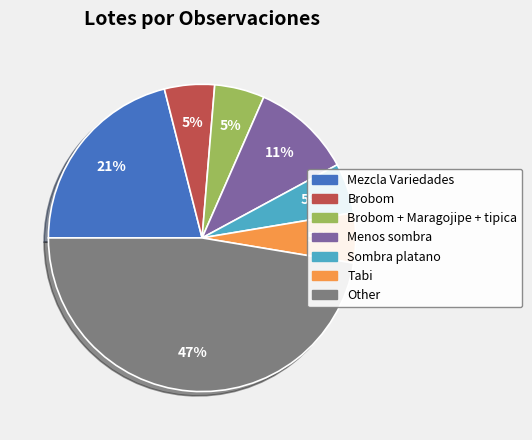

Is there a majority slice in this chart?

No